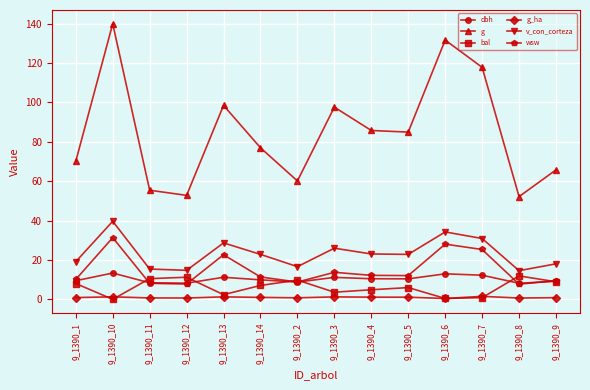

Which series changed the most between 9_1390_11 and 9_1390_14?

g